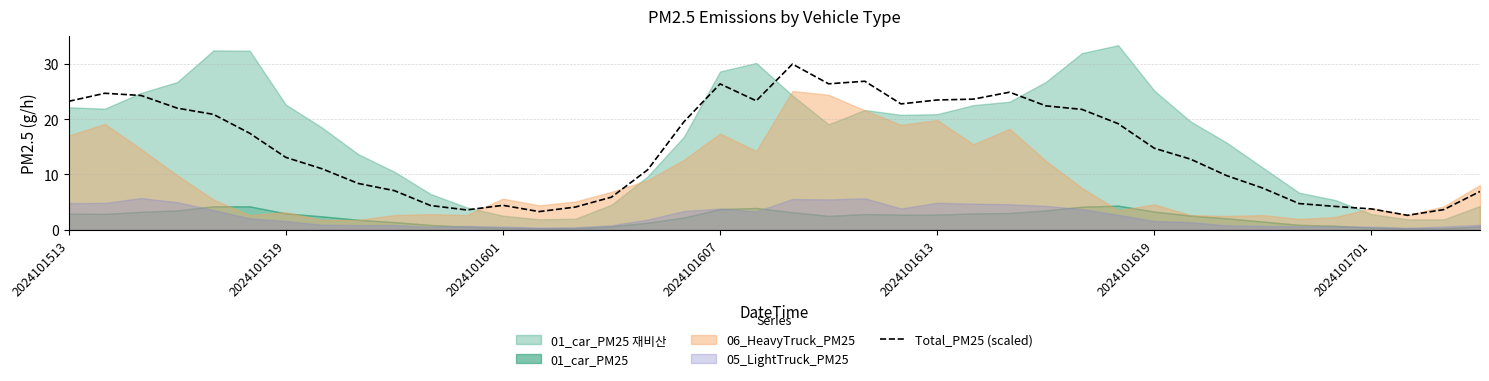

What is the highest value of the Total_PM25 (scaled) series?

30.0